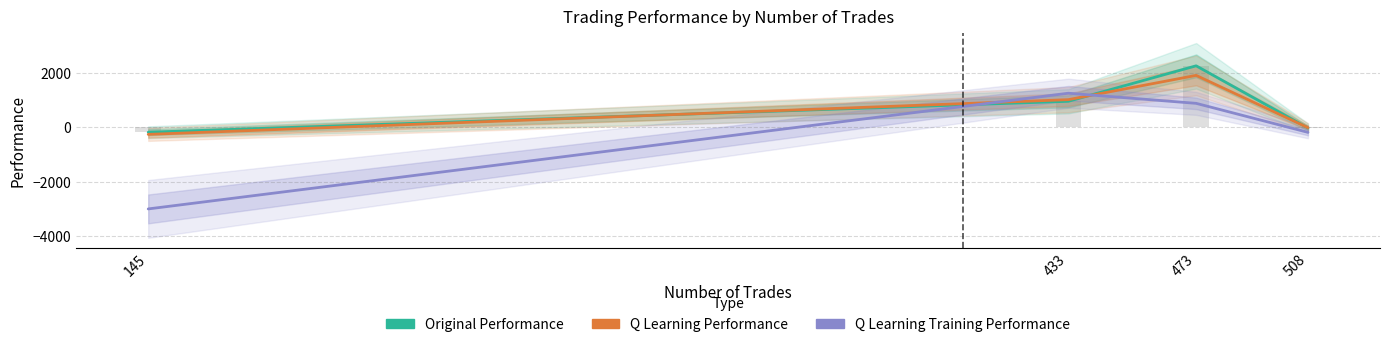

Reading left to right, extract all data points from this chart.

Original Performance: 145=-185.3	433=950.0	473=2252.6	508=-30.2
Q Learning Performance: 145=-263.8	433=1010.8	473=1901.8	508=-18.0
Q Learning Training Performance: 145=-3000.0	433=1247.0	473=875.2	508=-189.7